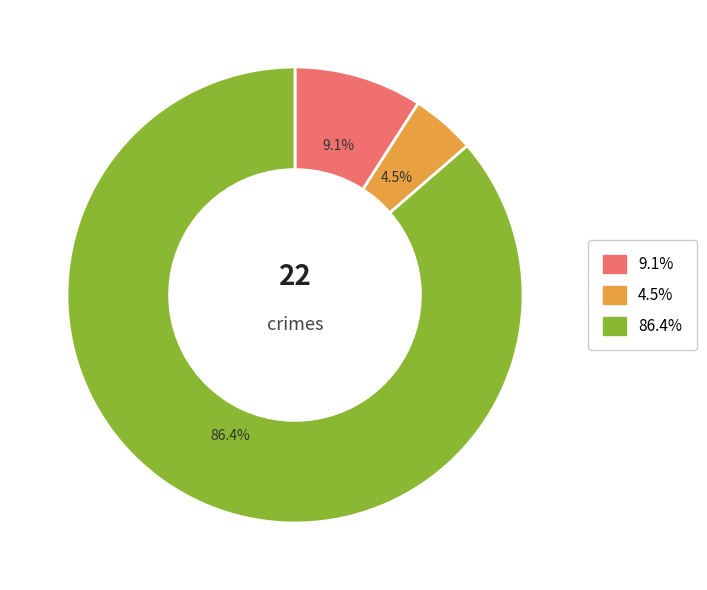

Rank the categories by value from highest to lowest.

86.4%, 9.1%, 4.5%